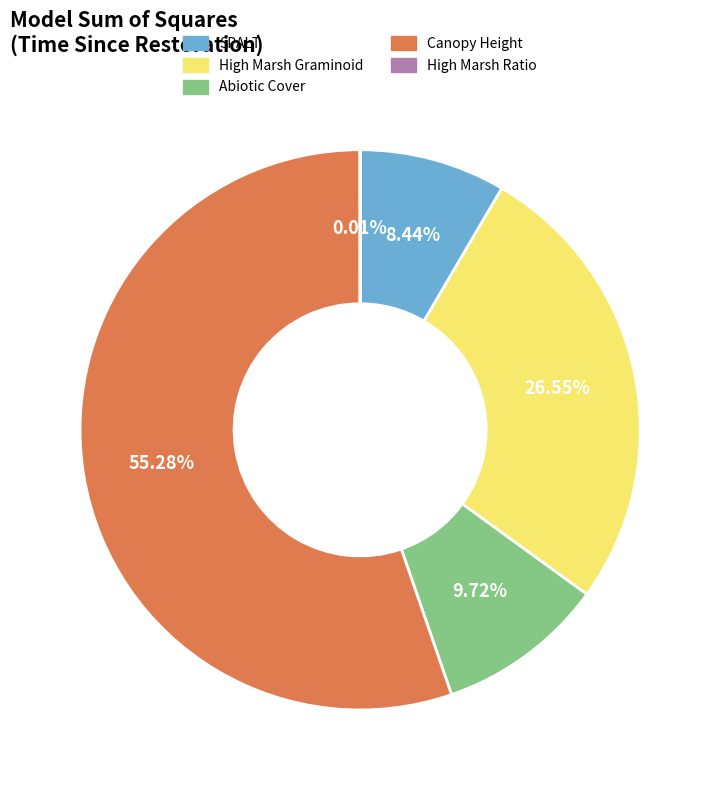

True or false: High Marsh Graminoid accounts for 27% of the total.

True